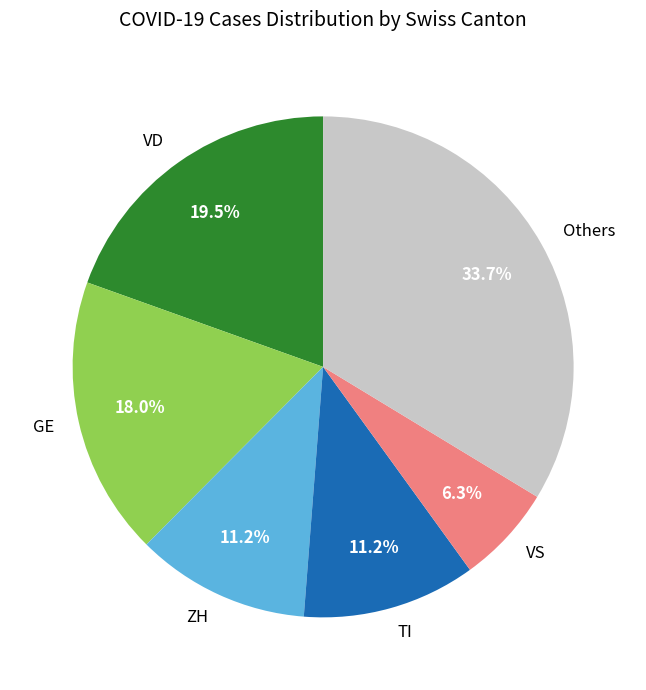

Combined, do VS and ZH account for over 50%?

No